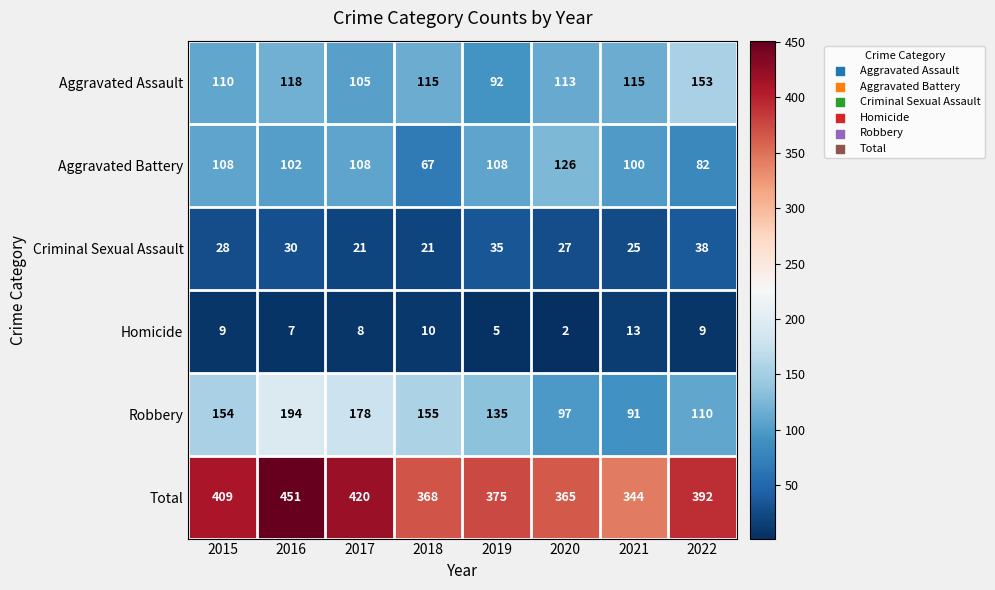

Which series has the largest total across all categories?

Total